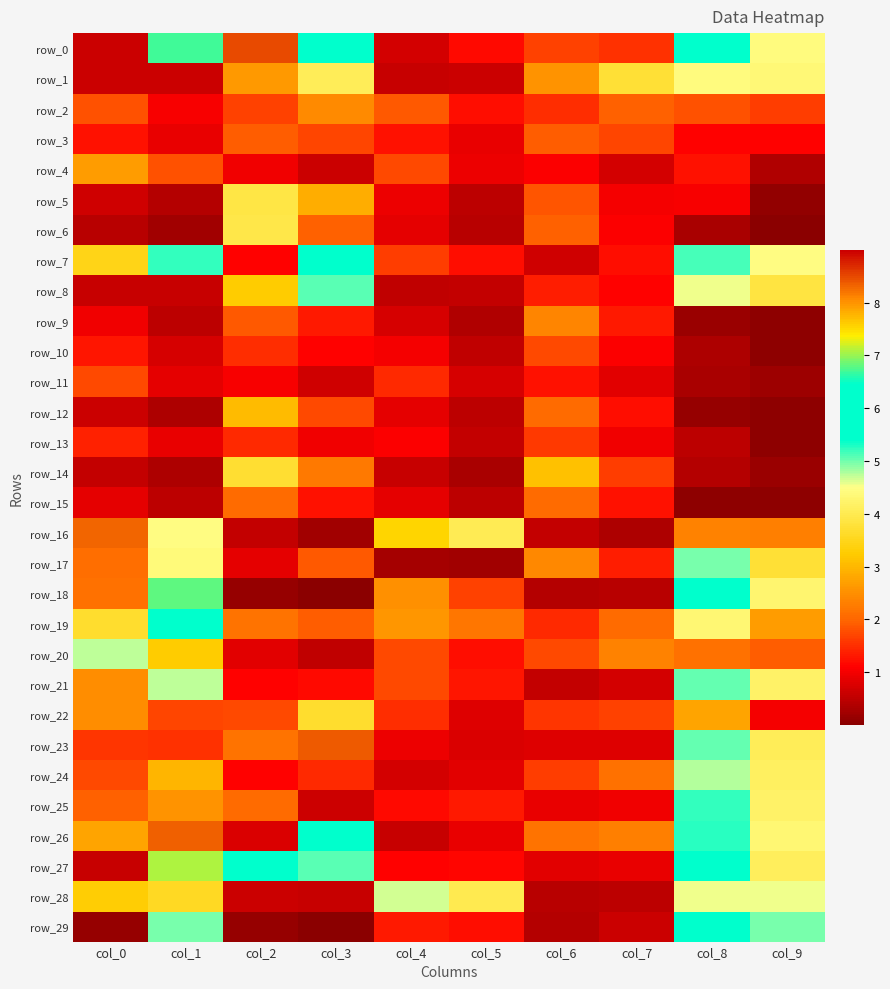

Between col_4 and col_7, which series saw the biggest shift?

row_16